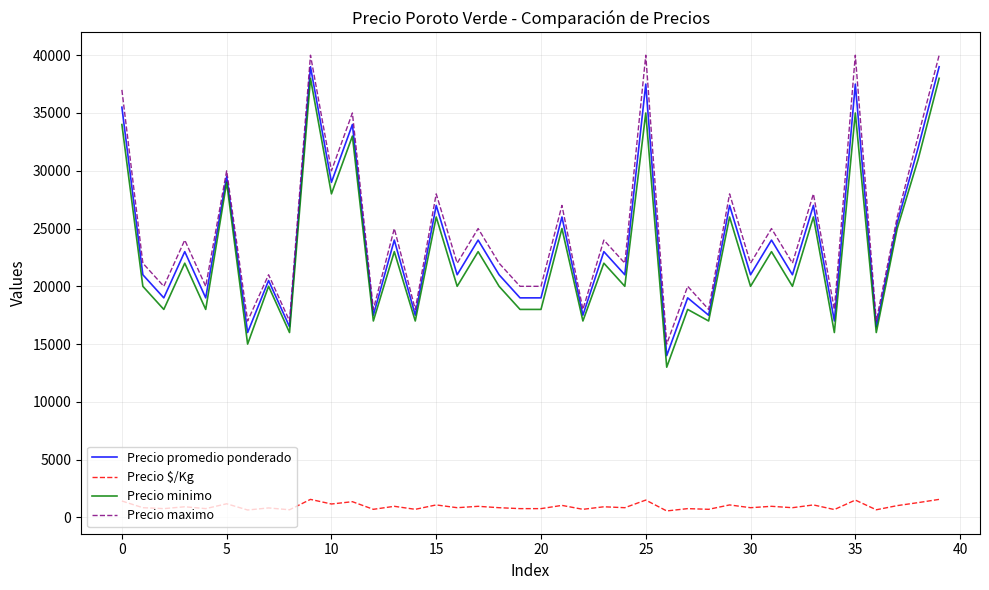

What is the greatest value displayed?

40000